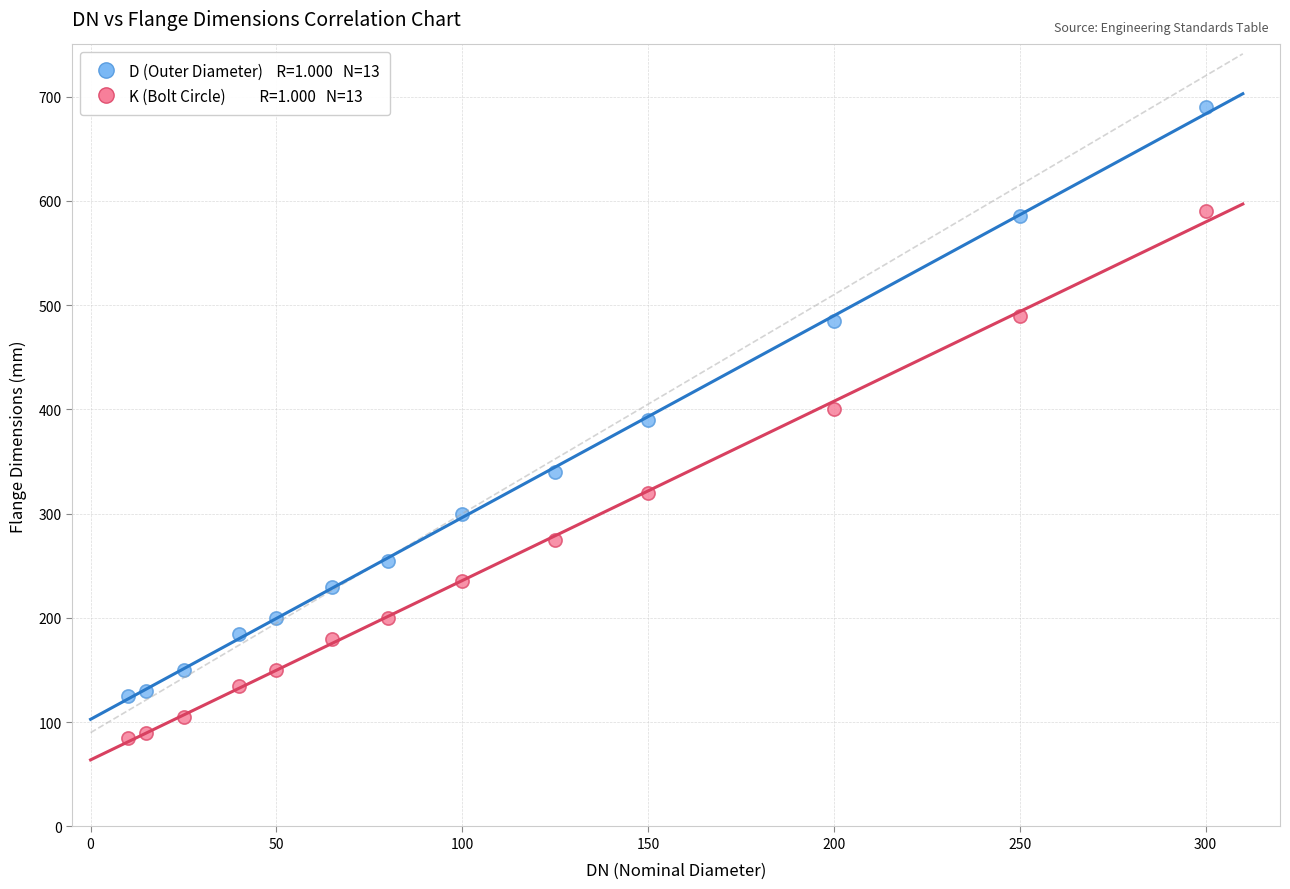

Across all data points, what is the range of X values (max minus min)?

290